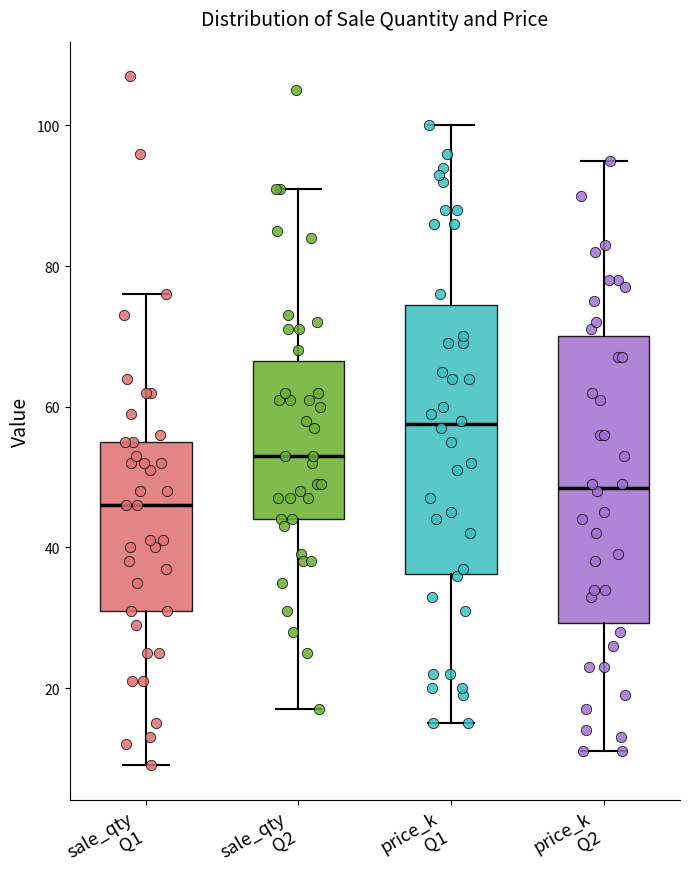

Comparing the boxes themselves (not the whiskers), which one is the tallest?

price_k Q2